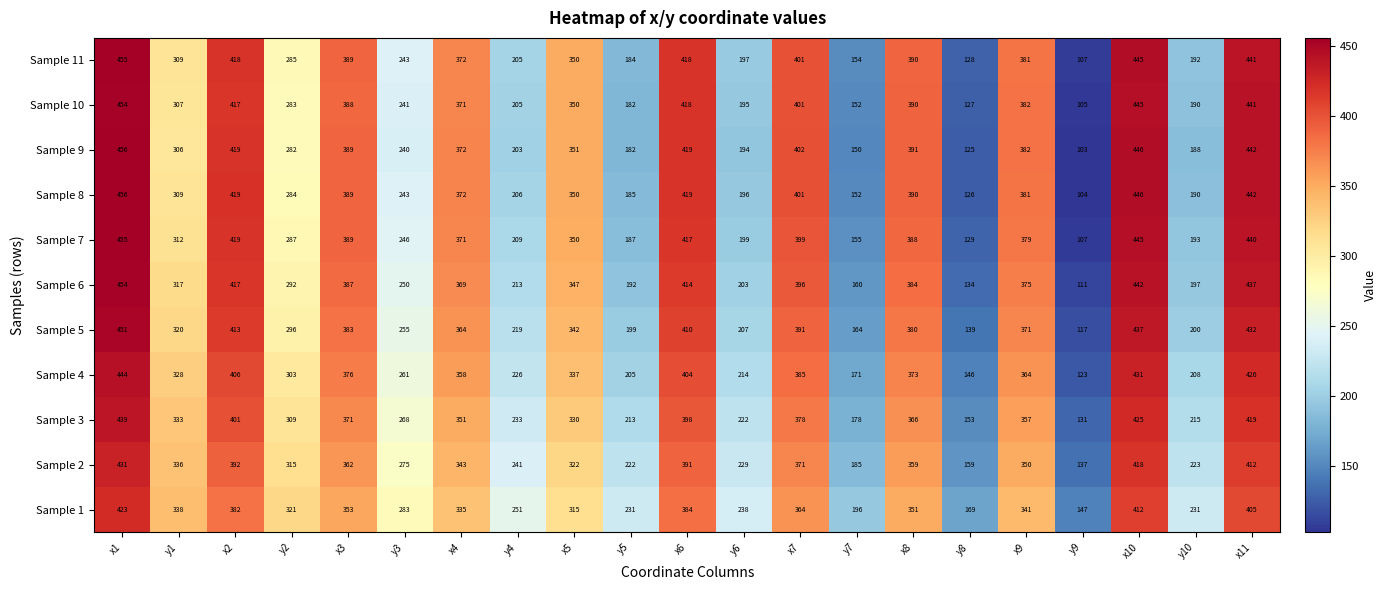

Count the number of data series in this chart.

11